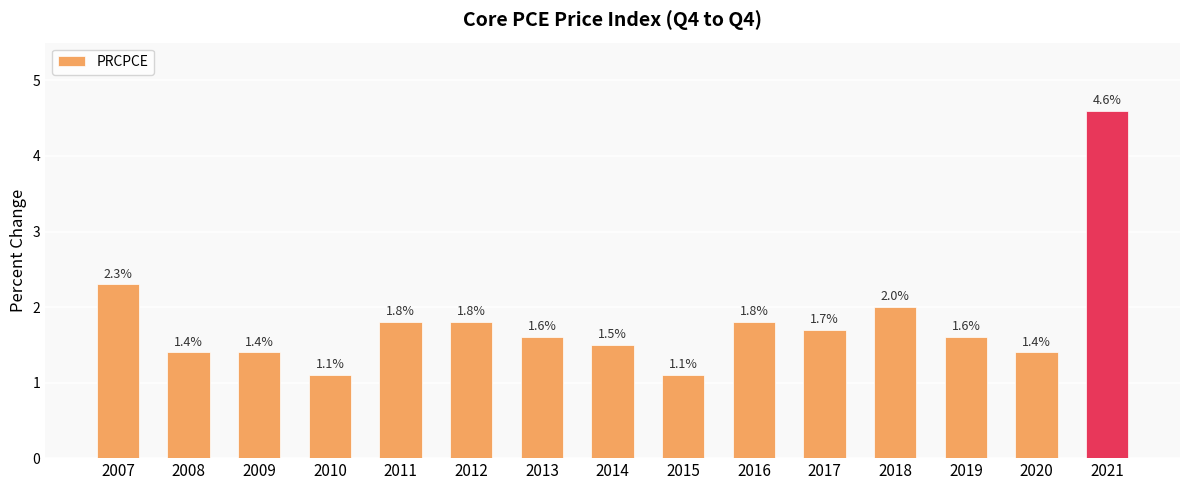

At which label is the value closest to 2?

2018